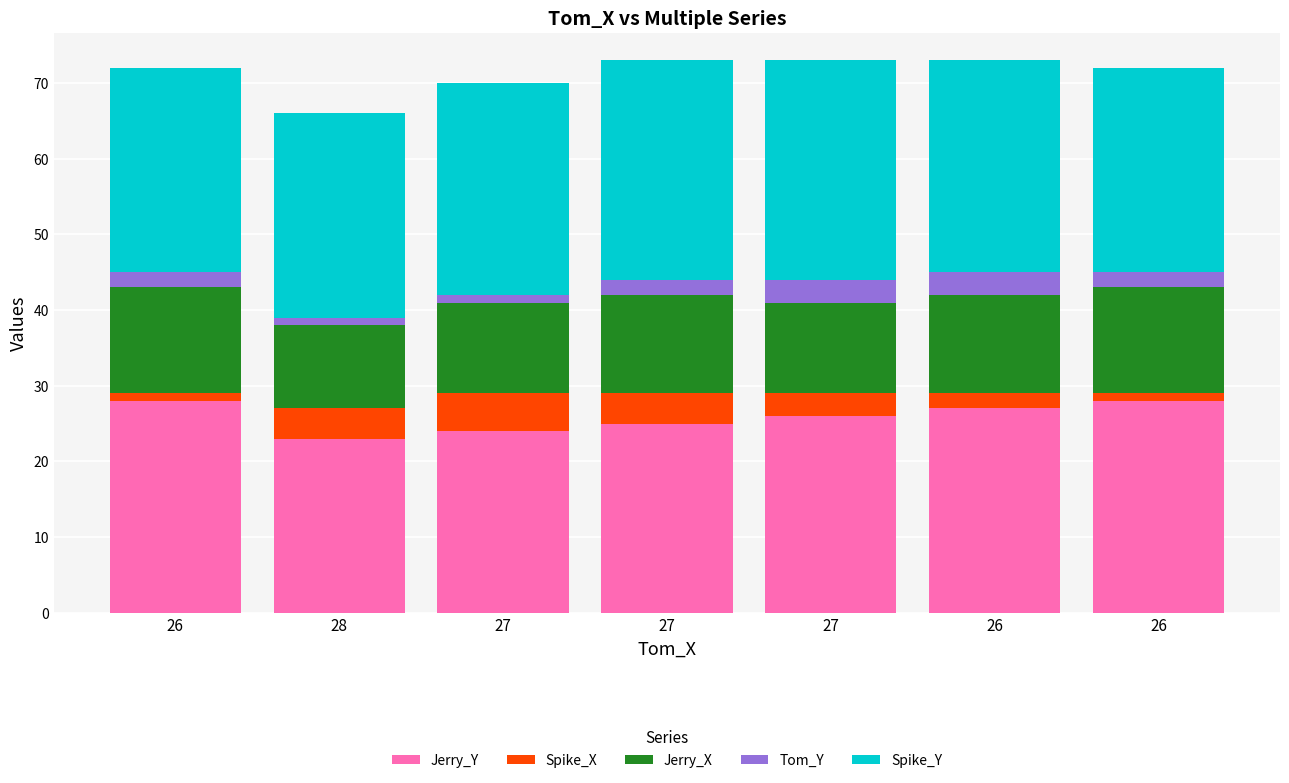

How many bars are there in total?

7